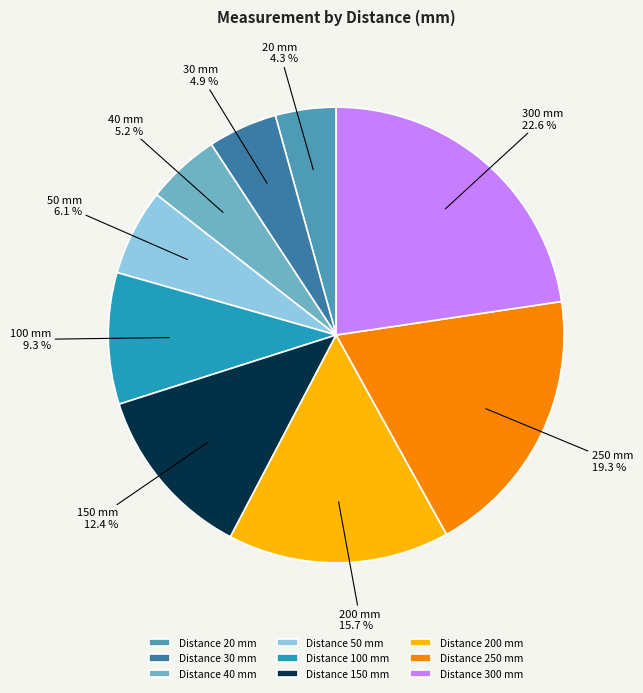

What is the smallest slice in the pie chart?

Distance 20 mm